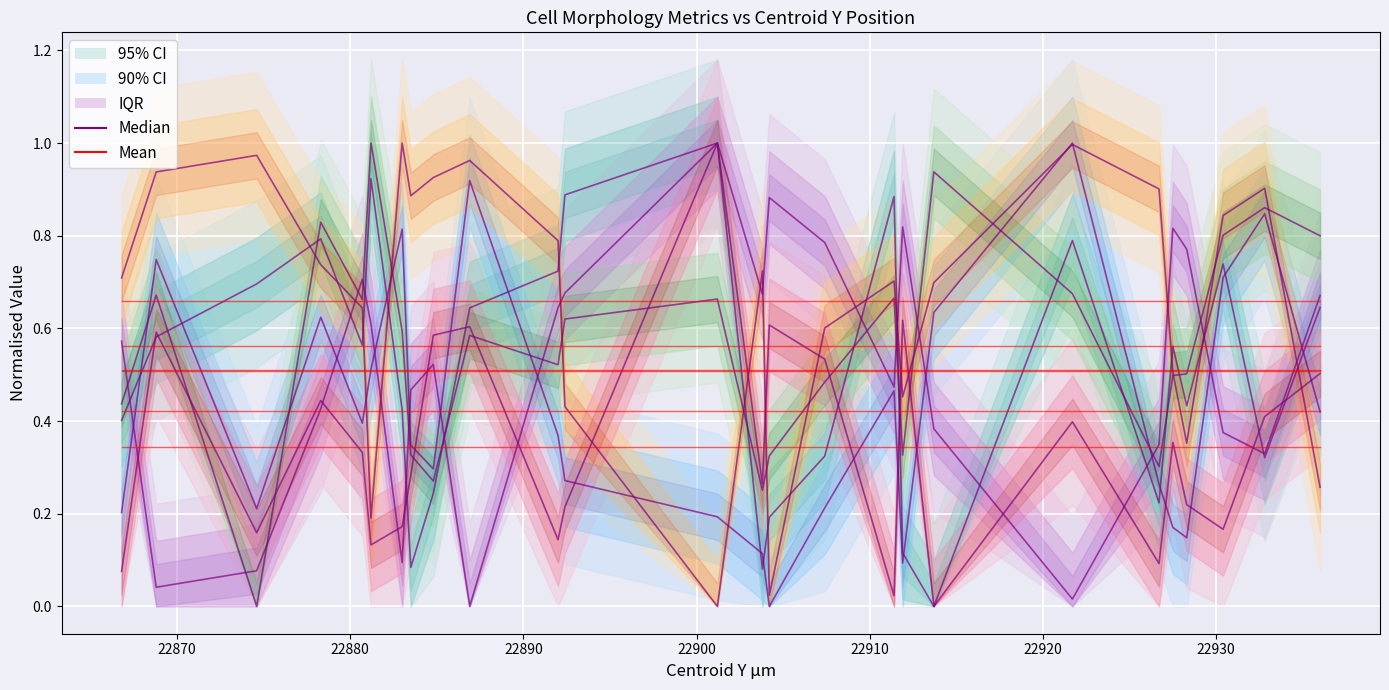

What is the average value of the Mean series?

0.5